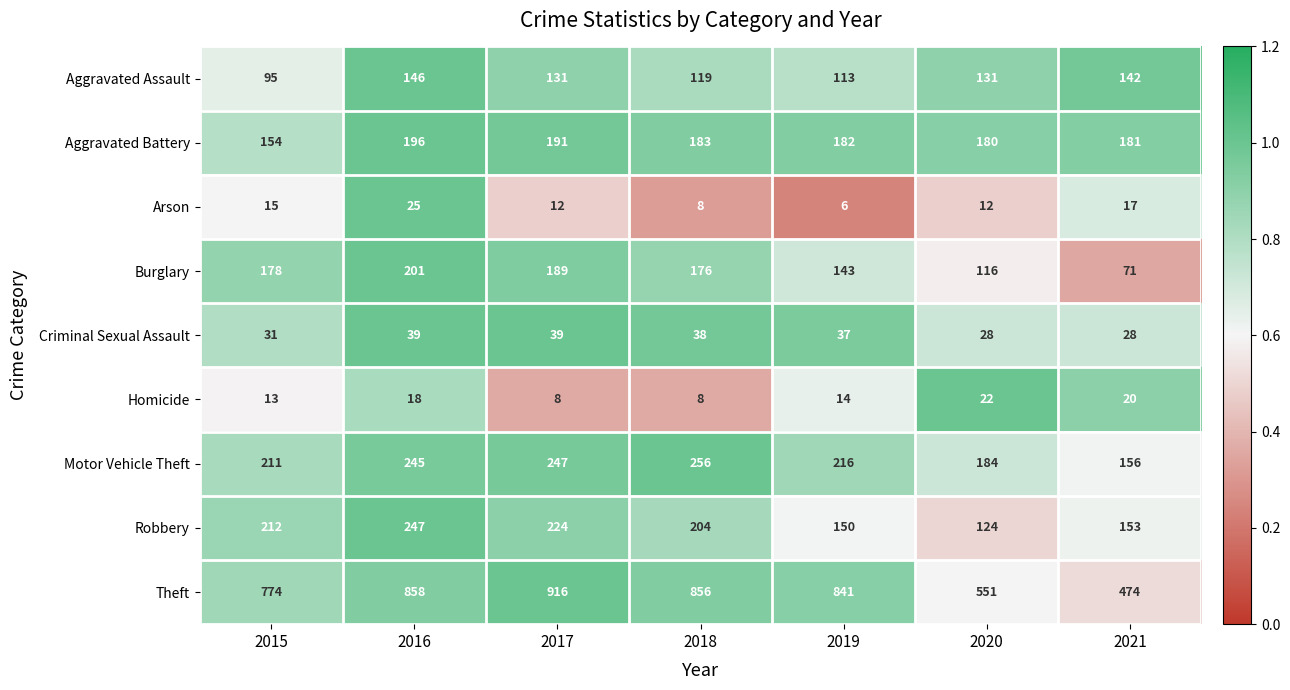

Which series changed the most between 2018 and 2019?

Robbery